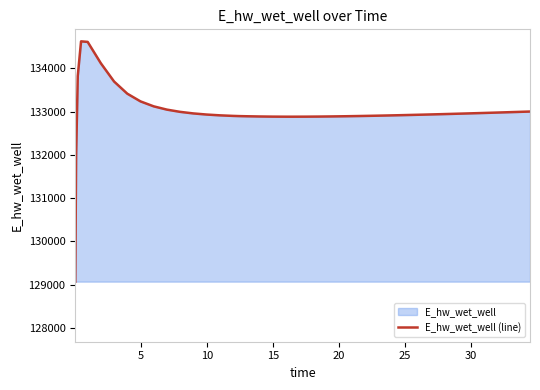

What is the greatest value displayed?

134627.9